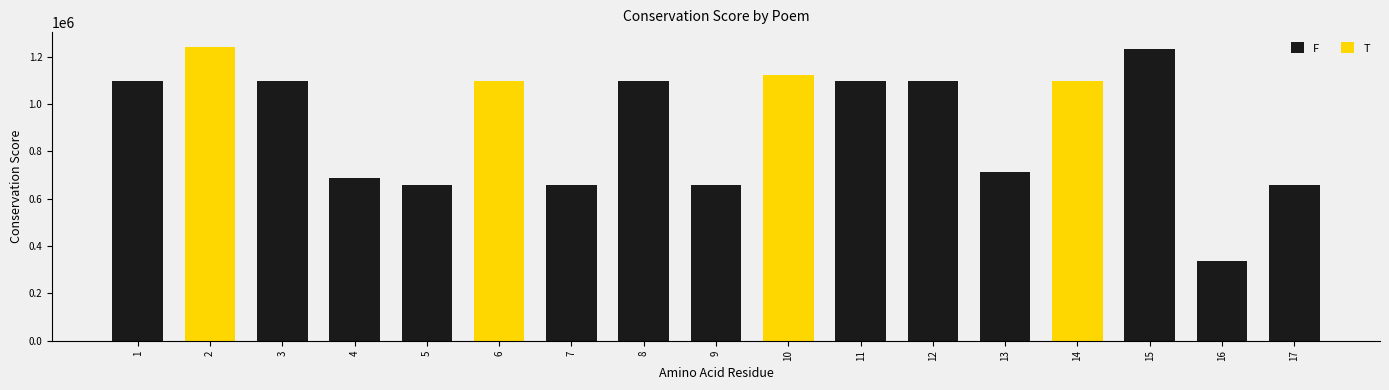

What is the difference between the maximum and minimum values in the F series?

896034